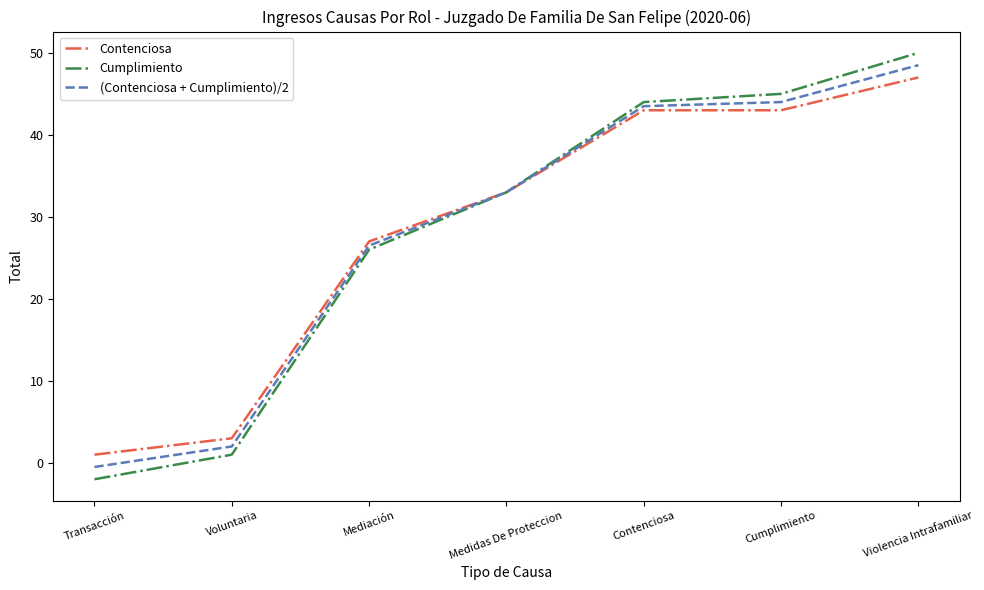

Reading right to left, what are all the values shown in this chart?

Contenciosa: Violencia Intrafamiliar=47.0	Cumplimiento=43.0	Contenciosa=43.0	Medidas De Proteccion=33.0	Mediación=27.0	Voluntaria=3.0	Transacción=1.0
Cumplimiento: Violencia Intrafamiliar=50.0	Cumplimiento=45.0	Contenciosa=44.0	Medidas De Proteccion=33.0	Mediación=26.0	Voluntaria=1.0	Transacción=-2.0
(Contenciosa + Cumplimiento)/2: Violencia Intrafamiliar=48.5	Cumplimiento=44.0	Contenciosa=43.5	Medidas De Proteccion=33.0	Mediación=26.5	Voluntaria=2.0	Transacción=-0.5